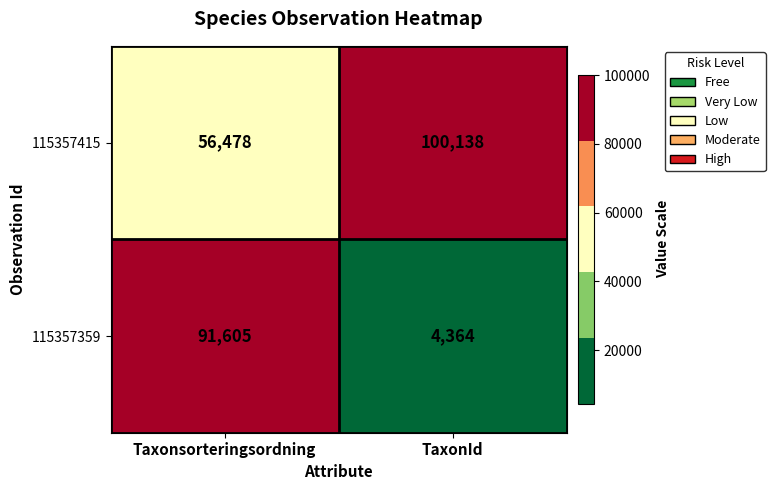

Reading left to right, transcribe all the data shown in this chart.

115357415: Taxonsorteringsordning=56478	TaxonId=100138
115357359: Taxonsorteringsordning=91605	TaxonId=4364